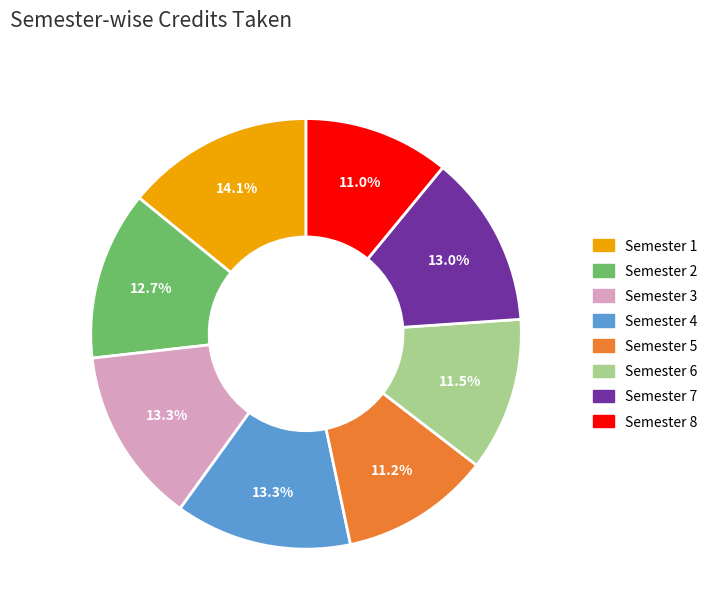

Is there a majority slice in this chart?

No